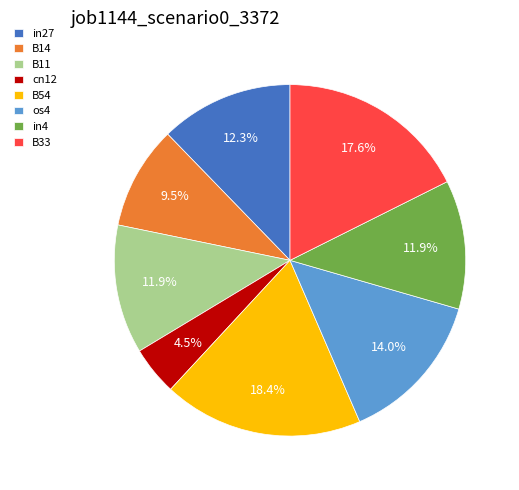

Which slice is the smallest?

cn12